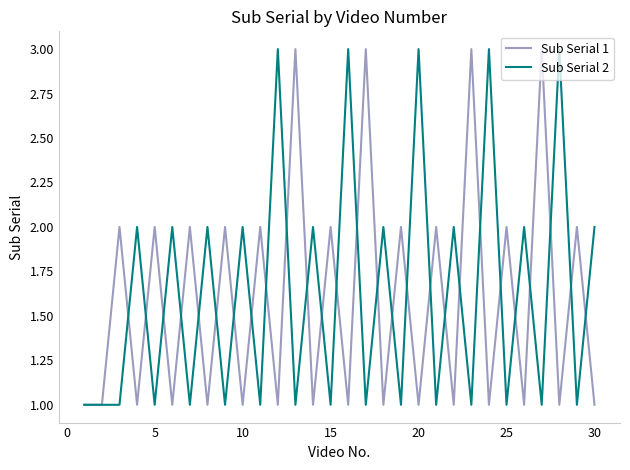

What is the difference between the second highest and minimum values in the Sub Serial 1 series?

2